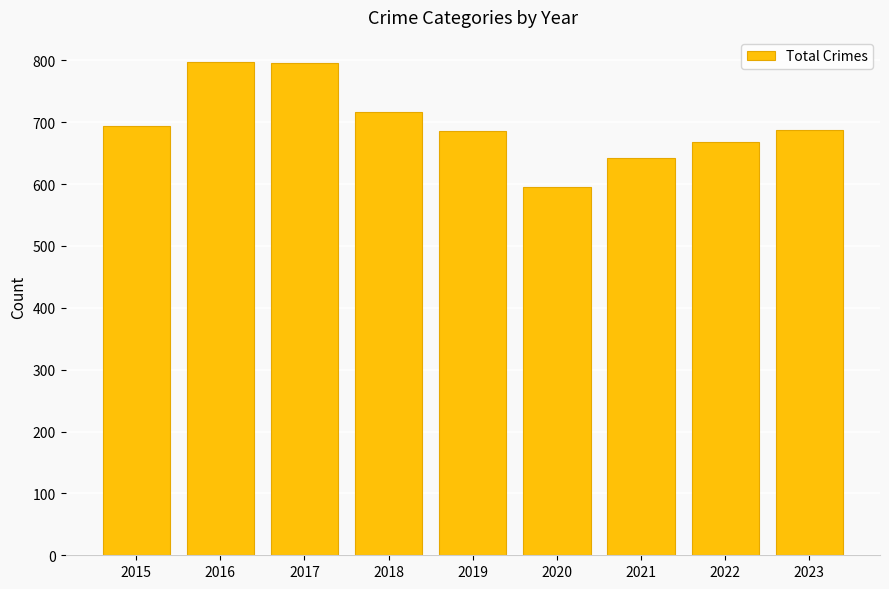

What is the difference between the maximum and minimum values?

202